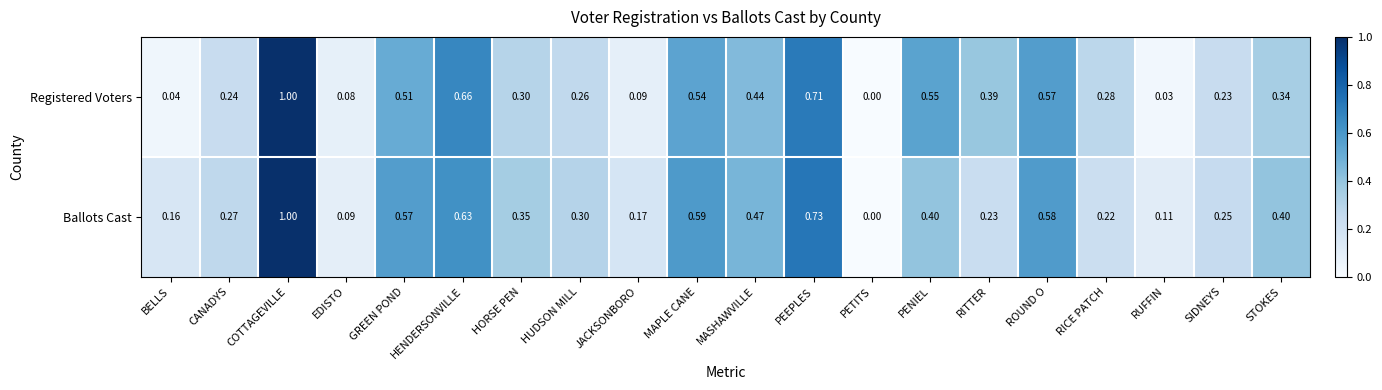

Rank the categories by Registered Voters value from highest to lowest.

COTTAGEVILLE, PEEPLES, HENDERSONVILLE, ROUND O, PENIEL, MAPLE CANE, GREEN POND, MASHAWVILLE, RITTER, STOKES, HORSE PEN, RICE PATCH, HUDSON MILL, CANADYS, SIDNEYS, JACKSONBORO, EDISTO, BELLS, RUFFIN, PETITS